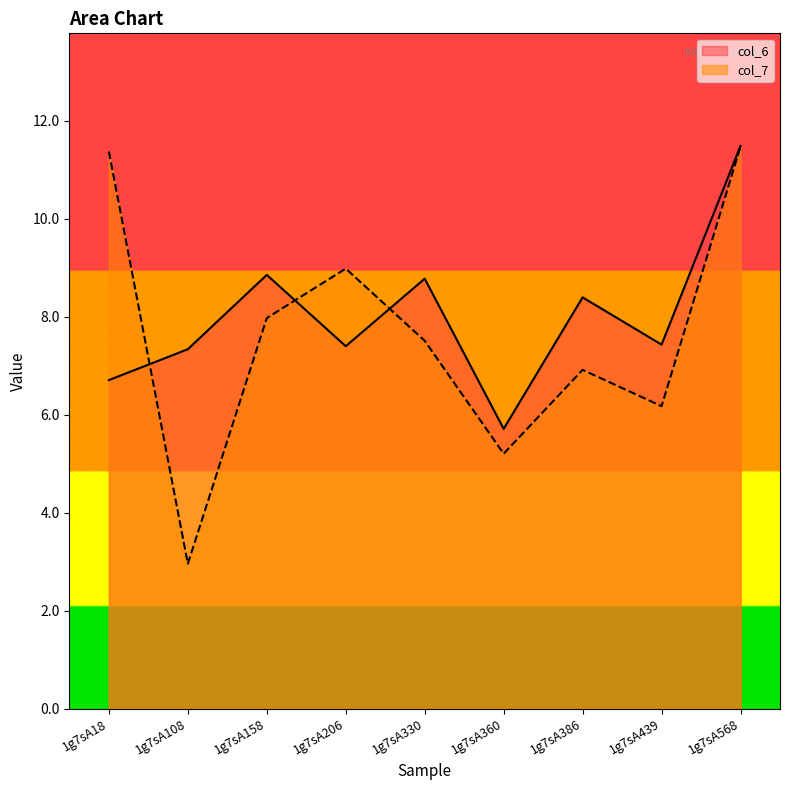

Does the chart have visible grid lines?

No